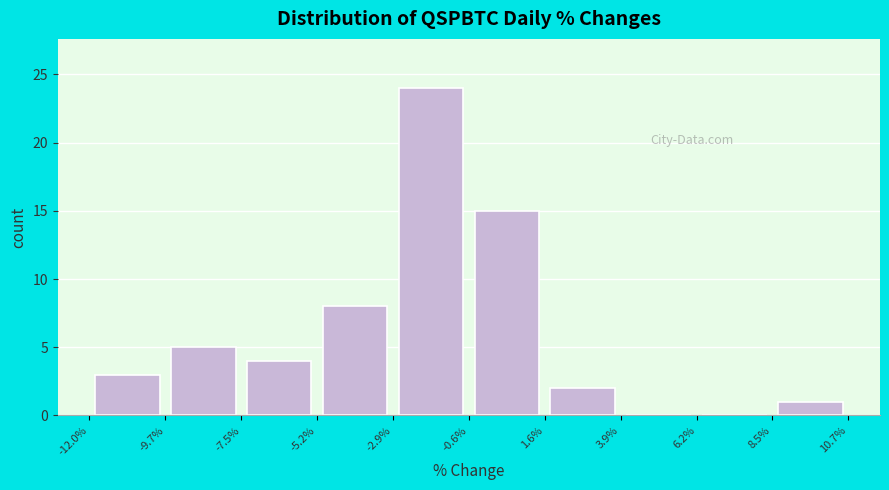

Which range on the x-axis has the tallest bar?

-2.9% to -0.6%